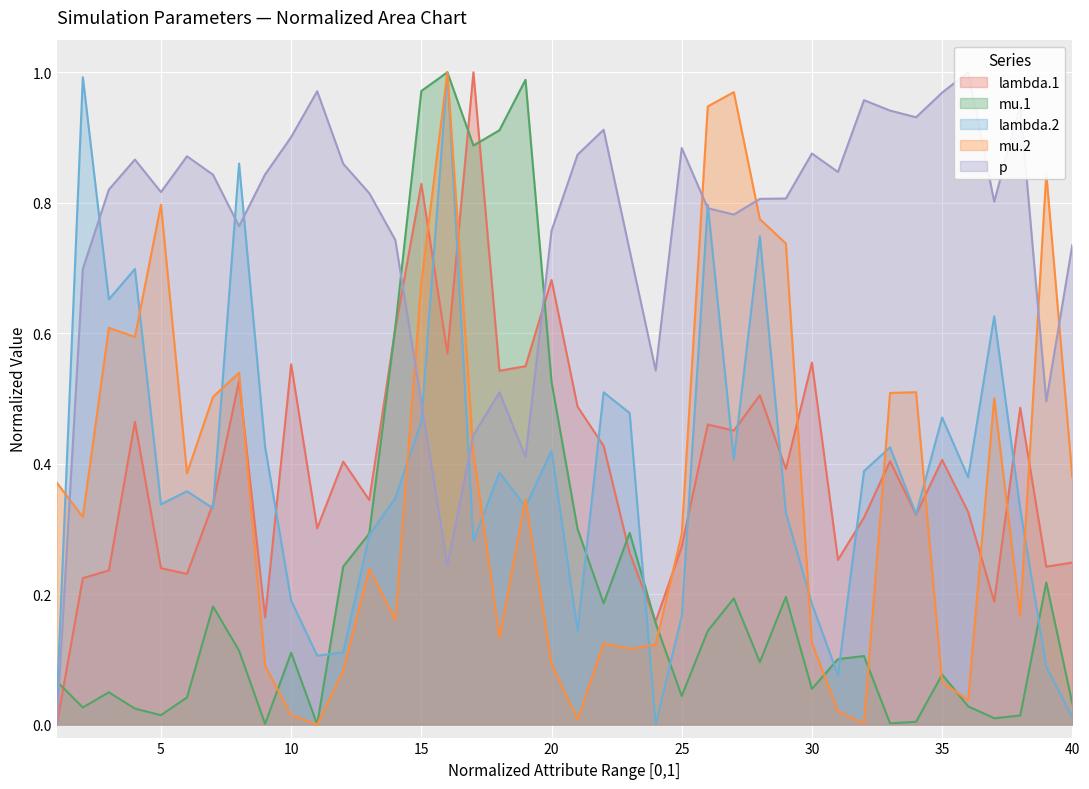

What is the total value across all series at 35?

2.0